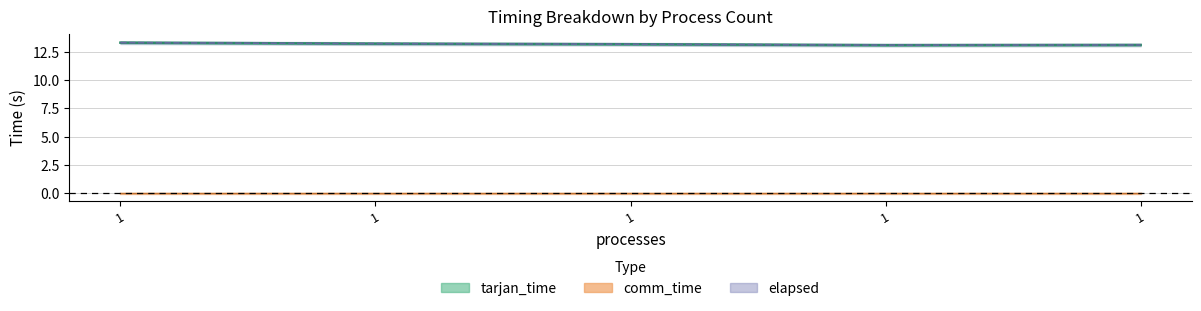

Does the chart display data point markers on the line(s)?

No